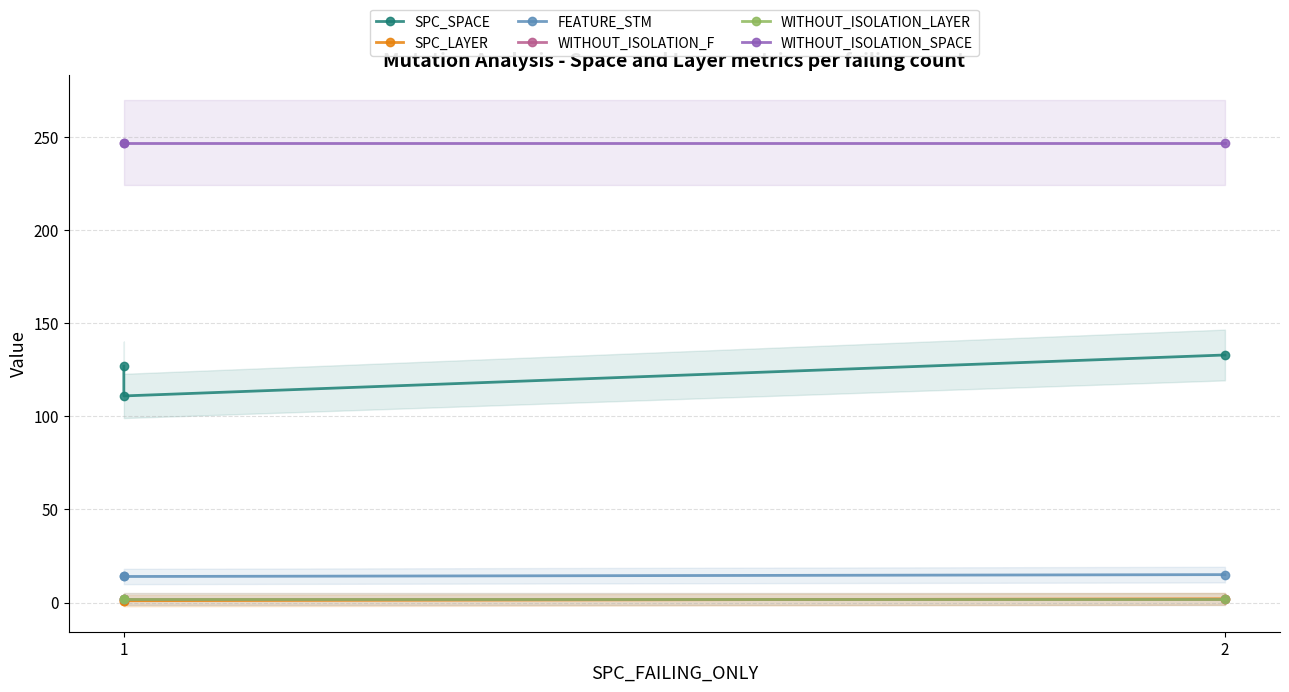

Reading left to right, what are all the values shown in this chart?

SPC_SPACE: 127	111	133
SPC_LAYER: 1	1	2
FEATURE_STM: 14	14	15
WITHOUT_ISOLATION_F: 2	2	2
WITHOUT_ISOLATION_LAYER: 2	2	2
WITHOUT_ISOLATION_SPACE: 247	247	247